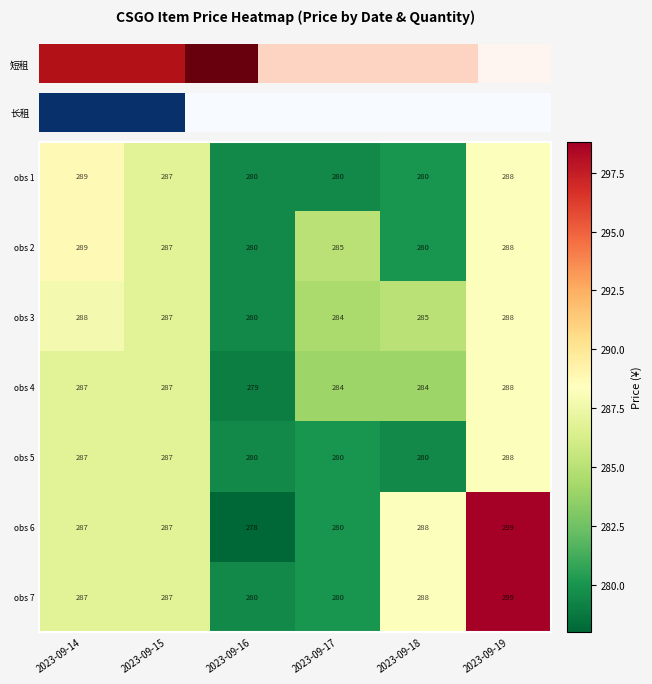

How many distinct data groups are displayed?

7